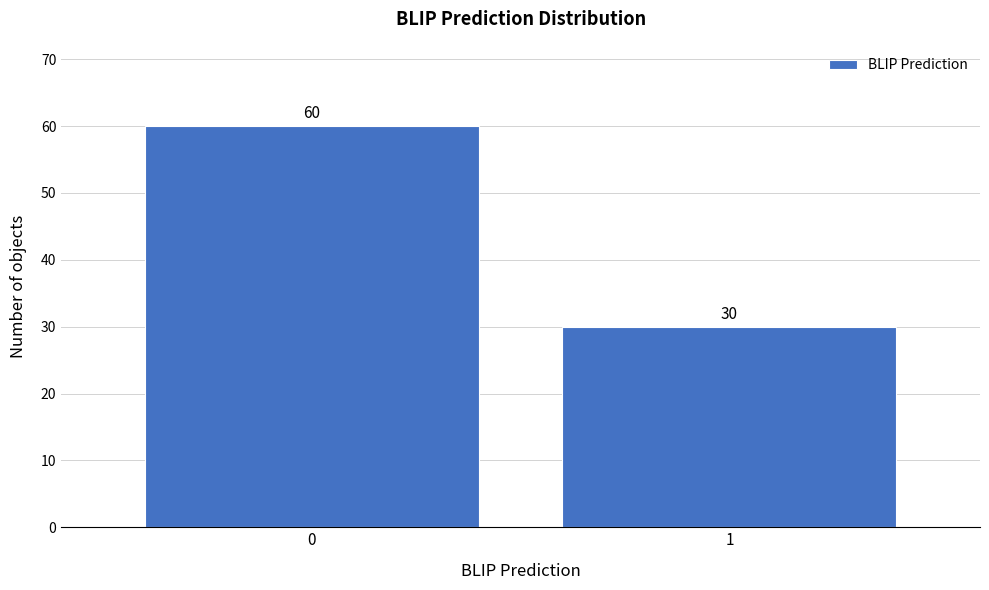

Reading left to right, extract all data points from this chart.

0=60	1=30